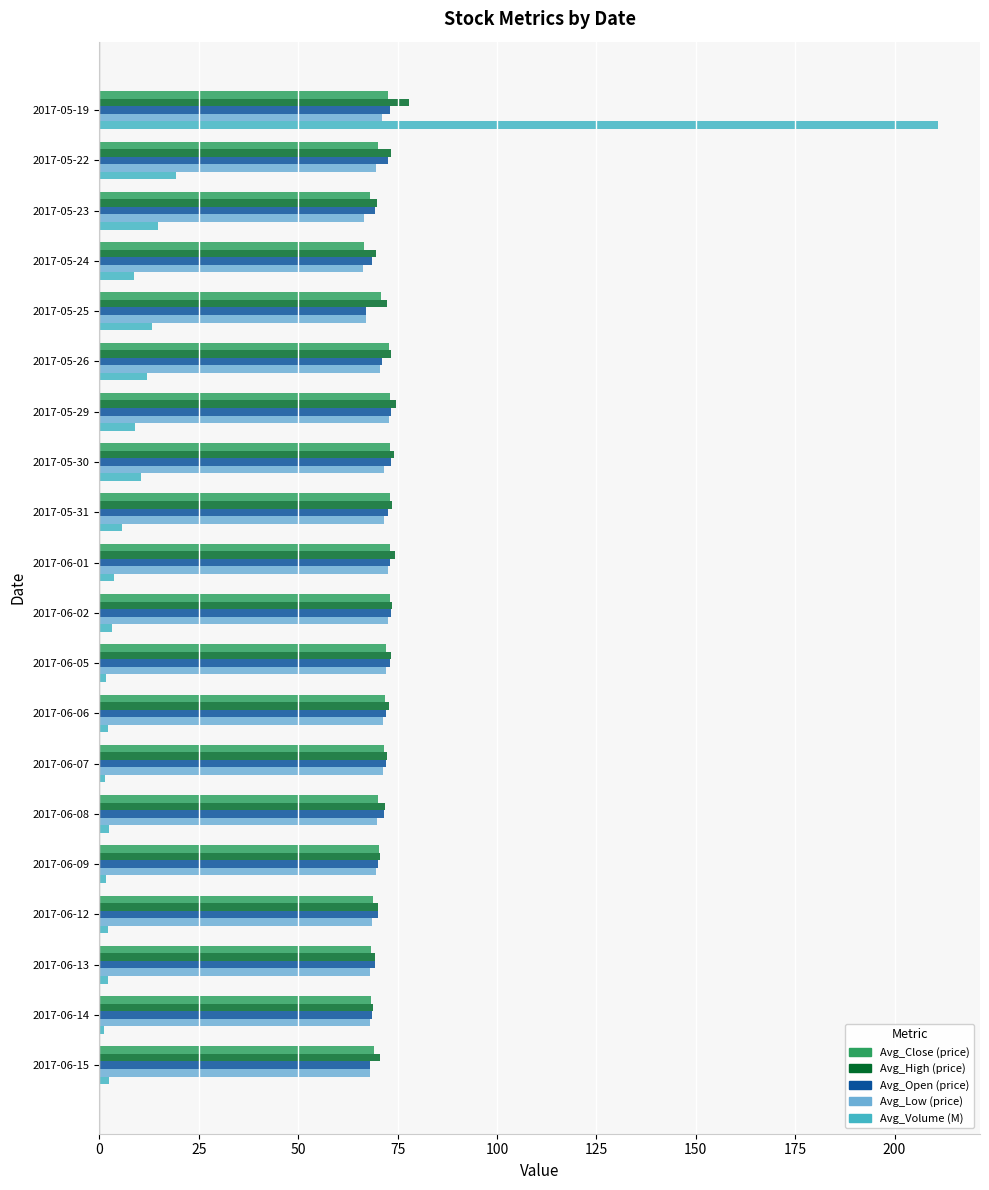

Which series has the widest spread of values?

Avg_Volume (M)